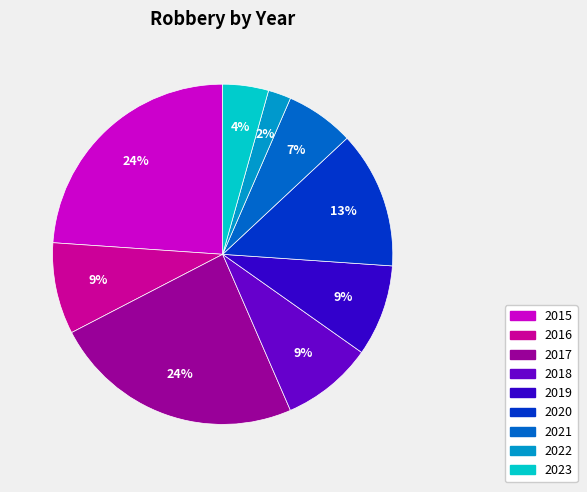

Approximately how many times larger is the value at 2015 compared to 2020?

1.8